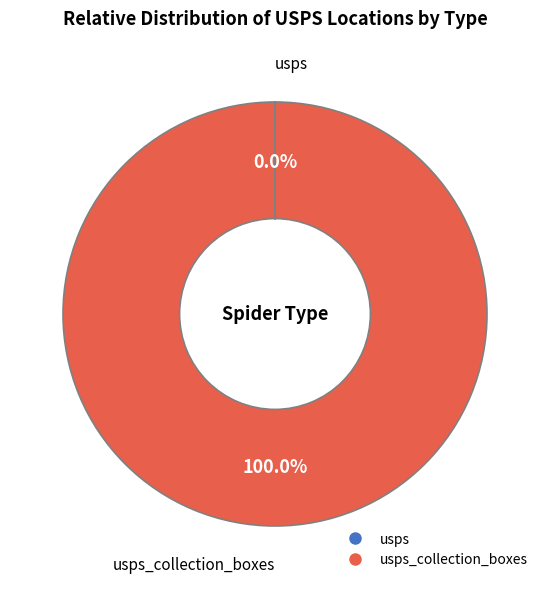

Is there any slice that represents more than half of the pie?

Yes